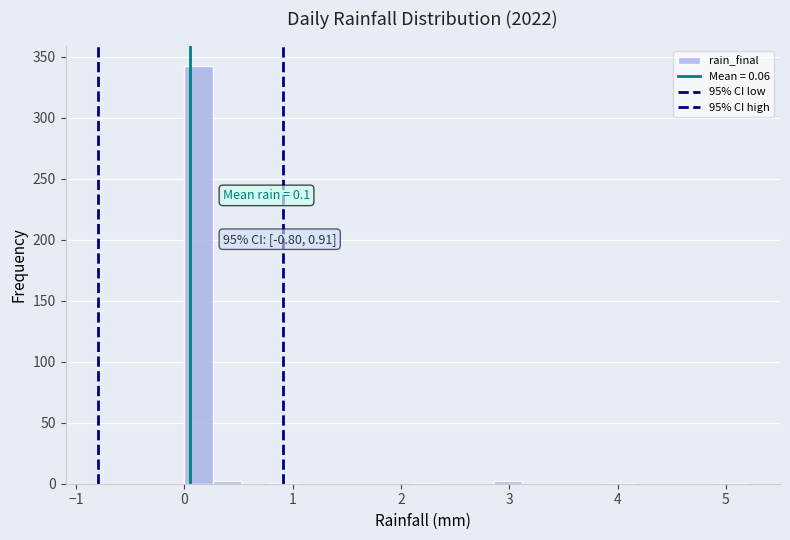

Around what value on the x-axis is the tallest bar? Give the approximate position of its centre, as read against the axis.

0.1